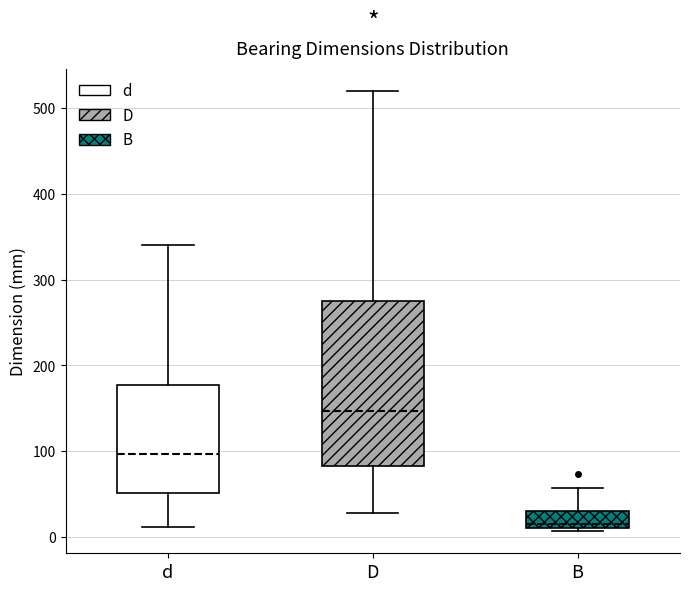

Reading left to right, read every box against the y-axis: the position of its median line, the range the box covers, and the ends of its whiskers. The values are not printed on the chart, so give them approximately, as read against the axis.

d: median 100, box 50 to 180, whiskers 10 to 340
D: median 150, box 80 to 280, whiskers 30 to 520
B: median 20, box 10 to 30, whiskers 10 (just below the box's lower edge) to 60